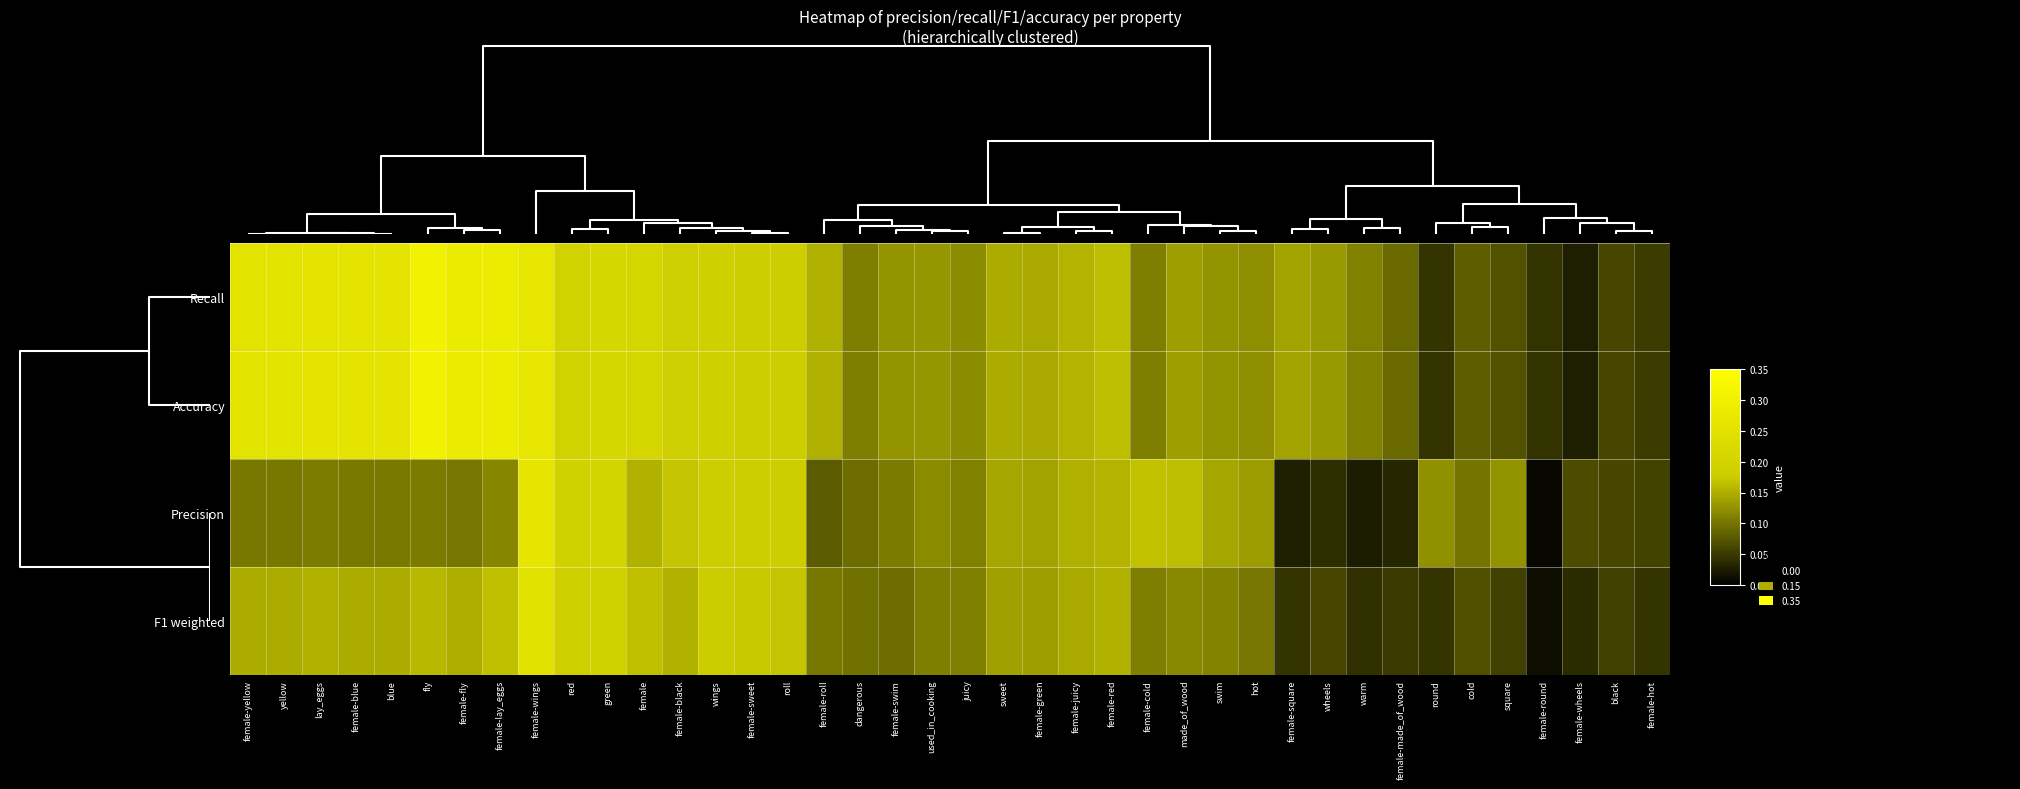

At female-blue, list the series in order from largest to smallest.

Recall, Accuracy, F1 weighted, Precision